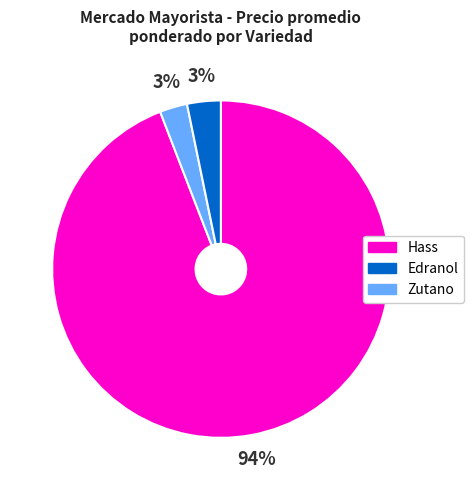

Is there any slice that represents more than half of the pie?

Yes